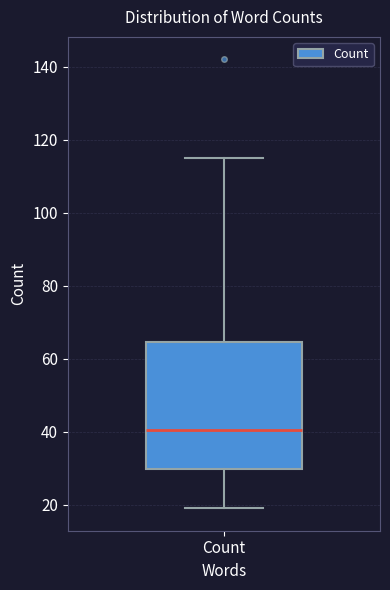

Where does the lower whisker of the box for Count end on the y-axis? The values are not printed on the chart, so give them approximately, as read against the axis.

20